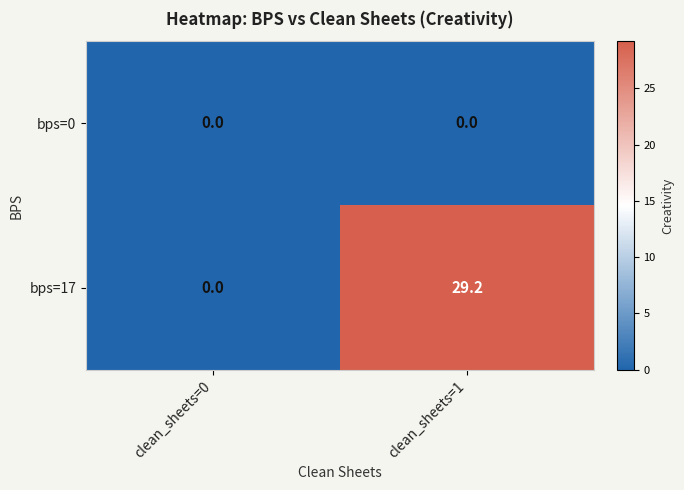

Is it true that bps=0 equals 0.0 at clean_sheets=0?

True